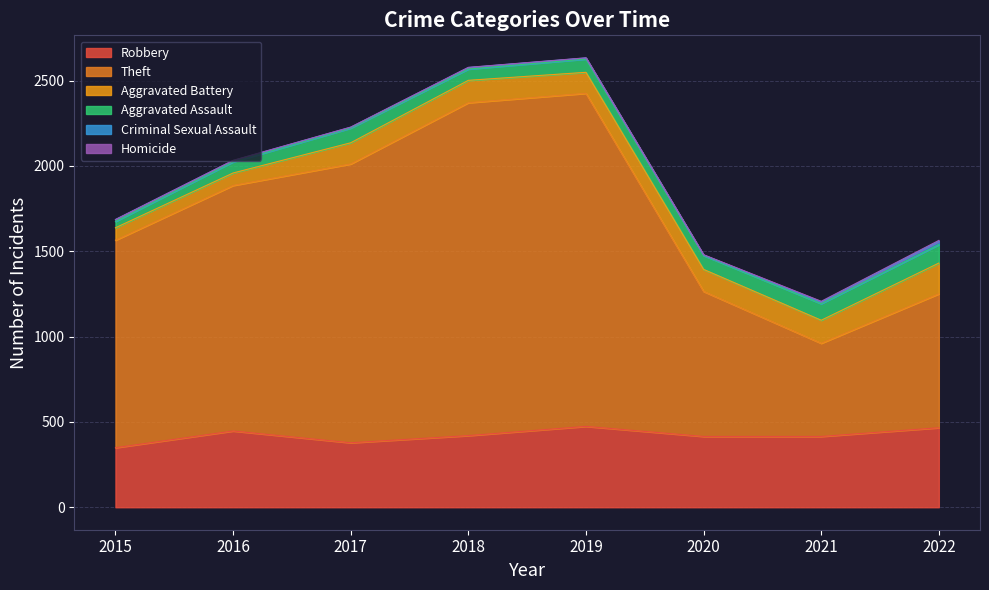

Does the chart display data point markers on the line(s)?

No